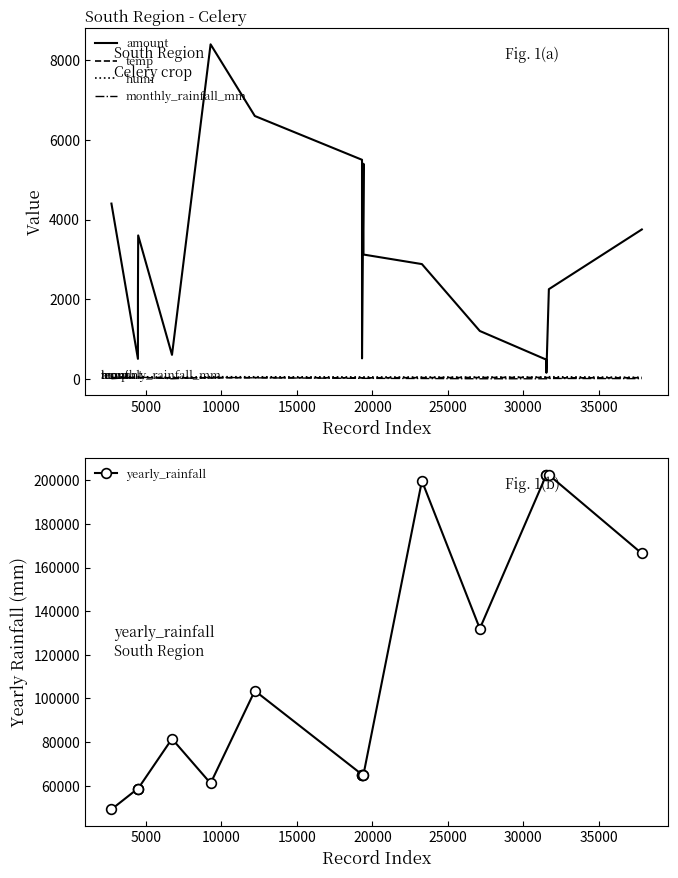

What is the highest value of the amount series?

8400.0